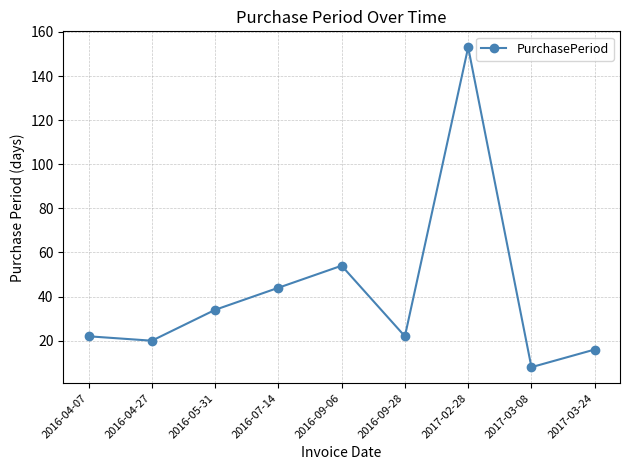

Reading left to right, transcribe all the data shown in this chart.

2016-04-07=22	2016-04-27=20	2016-05-31=34	2016-07-14=44	2016-09-06=54	2016-09-28=22	2017-02-28=153	2017-03-08=8	2017-03-24=16